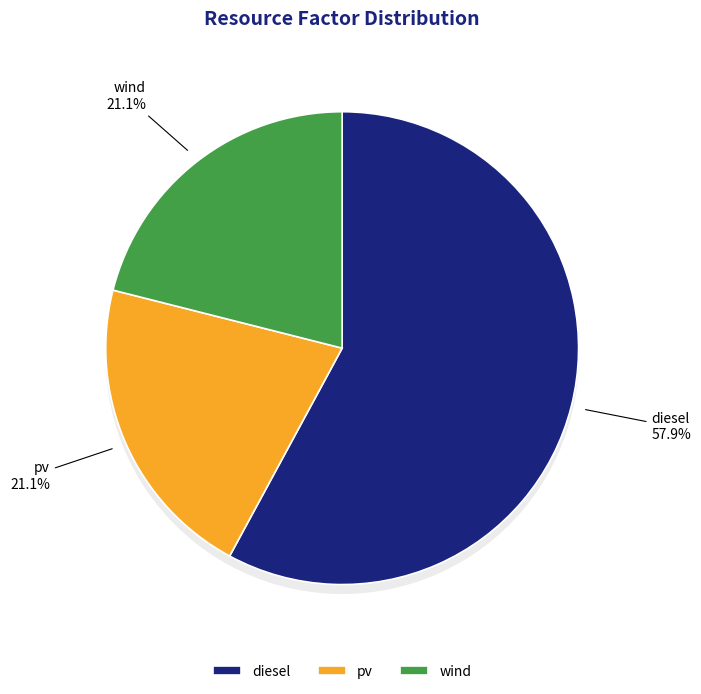

Which slice is the largest?

diesel